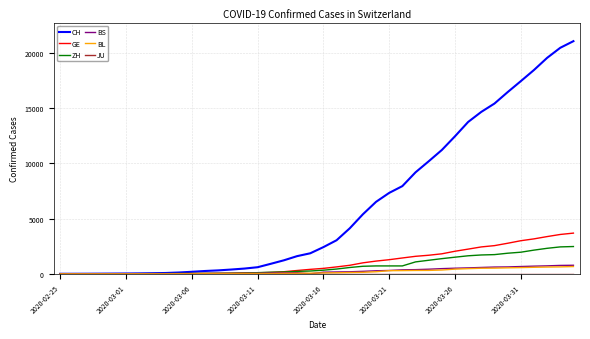

How many series are shown in this chart?

6